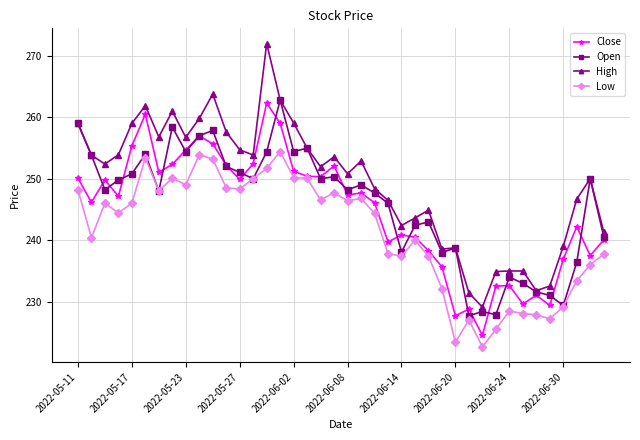

What is the minimum value for High?

229.1